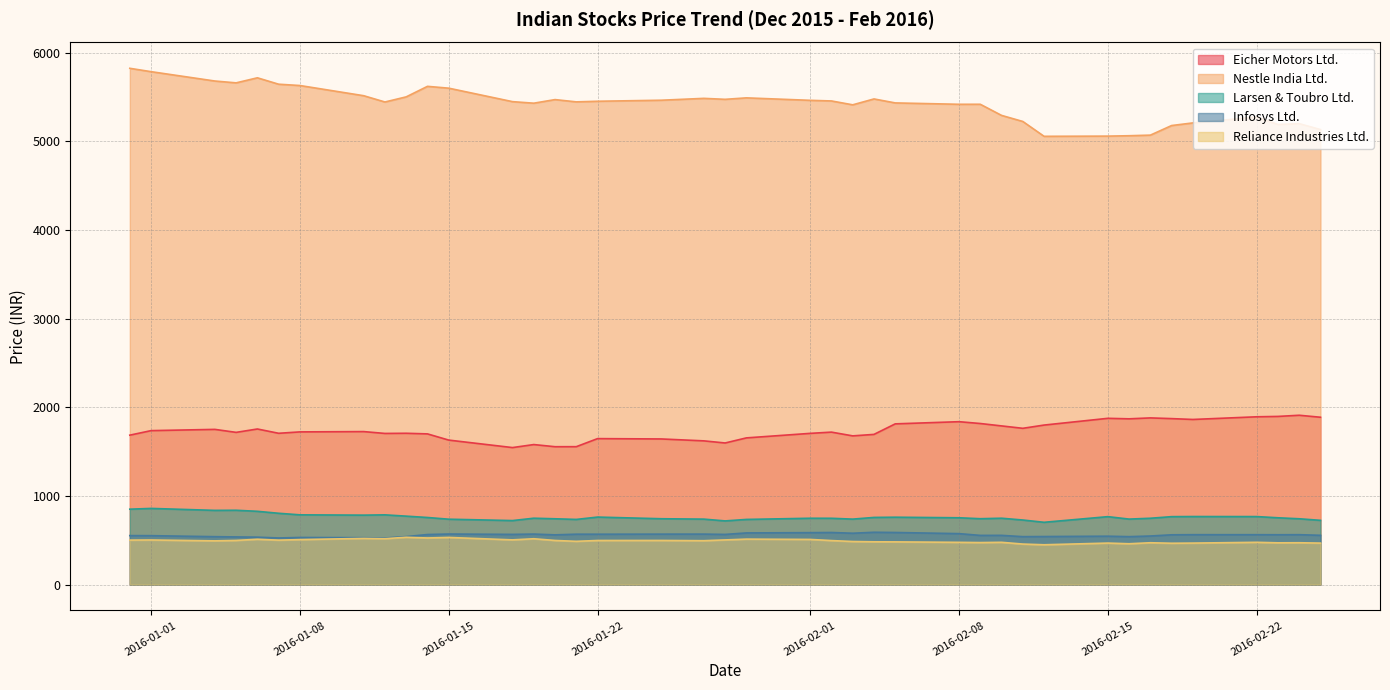

True or false: Larsen & Toubro Ltd. and Eicher Motors Ltd. cross at least once.

False